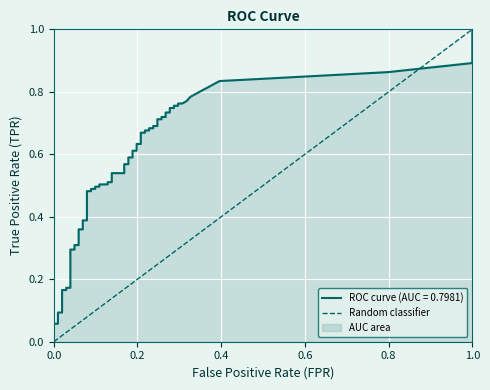

Which has a higher value, 1.0 or 0.0?

1.0